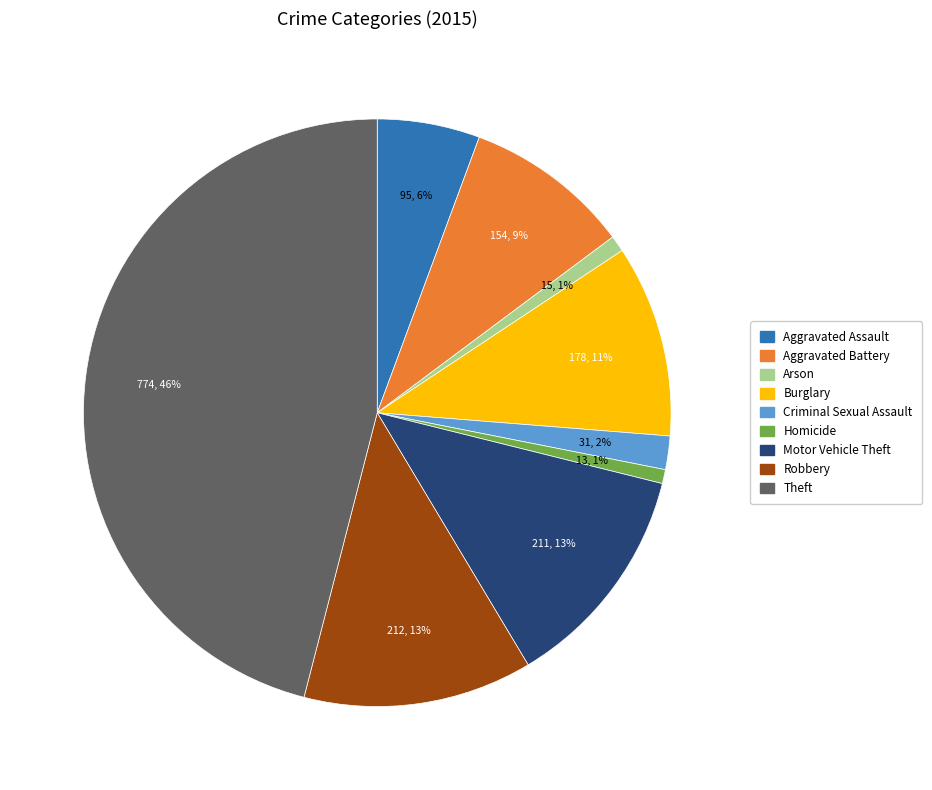

The Aggravated Assault slice represents 11% of the pie. True or false?

False